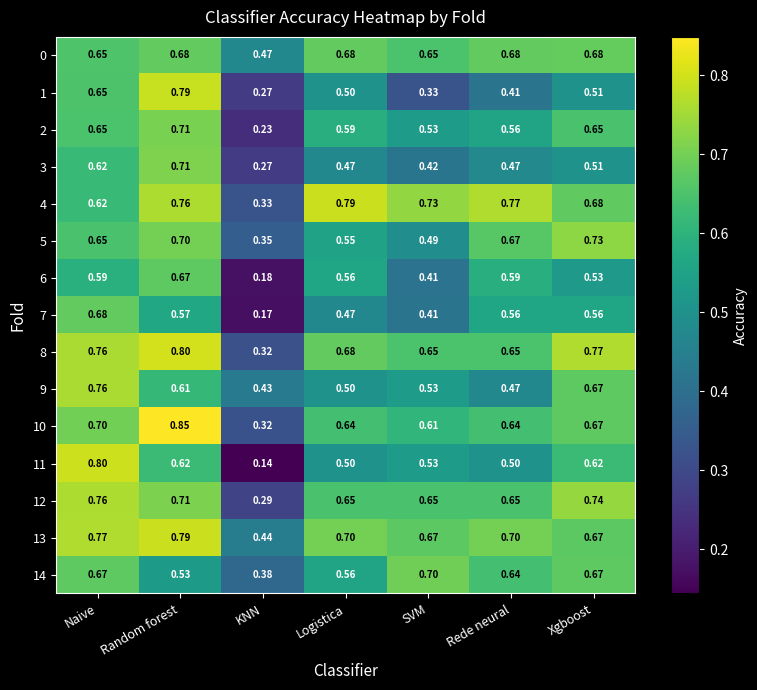

Which series changed the most between SVM and Xgboost?

5